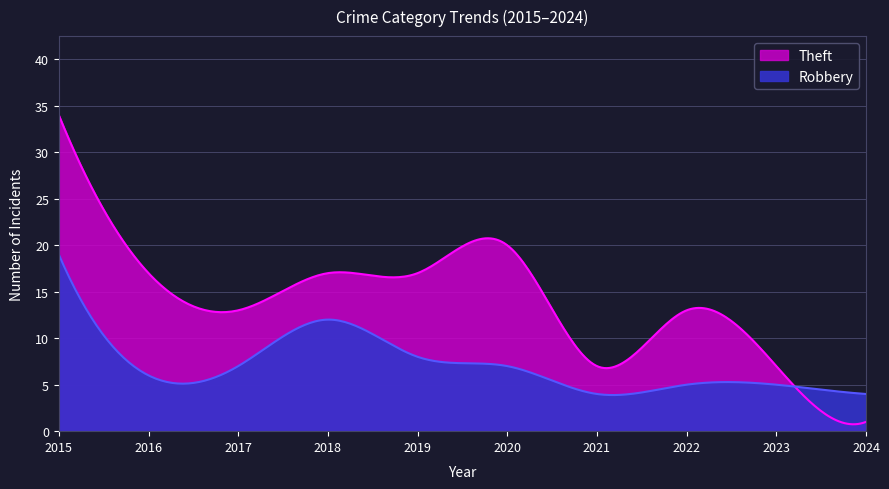

How many lines are shown in the chart?

2